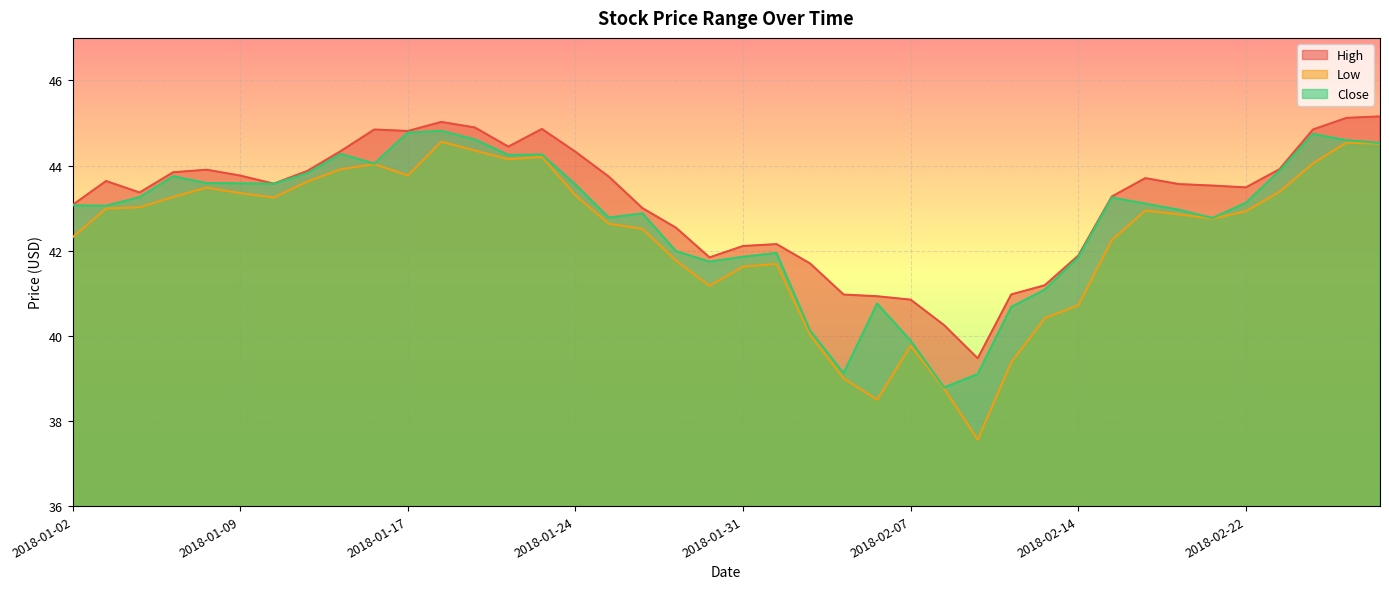

How many lines are shown in the chart?

3